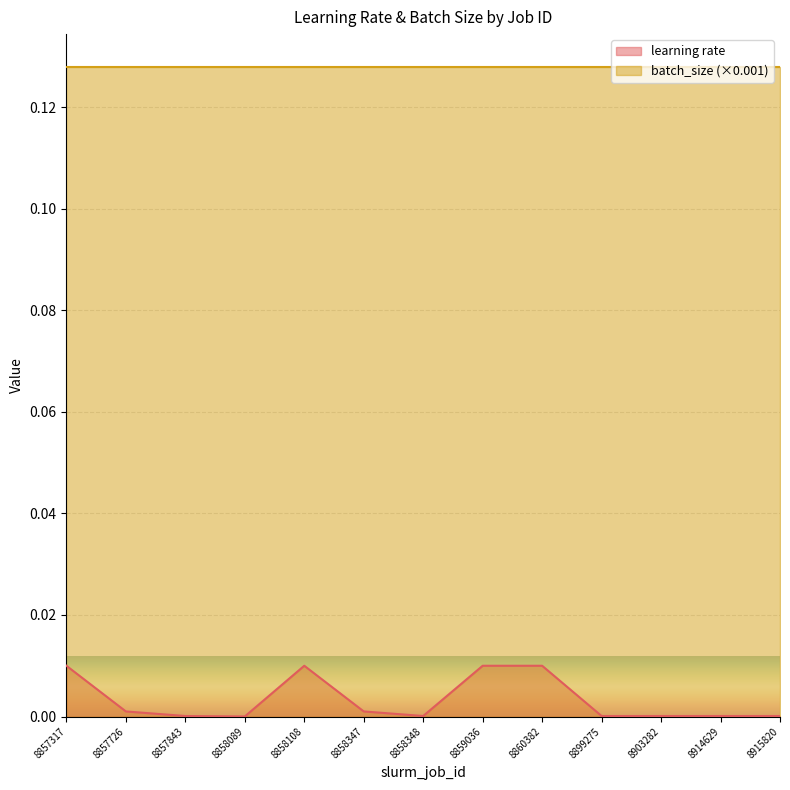

True or false: learning rate and batch_size (×0.001) intersect in this chart.

False